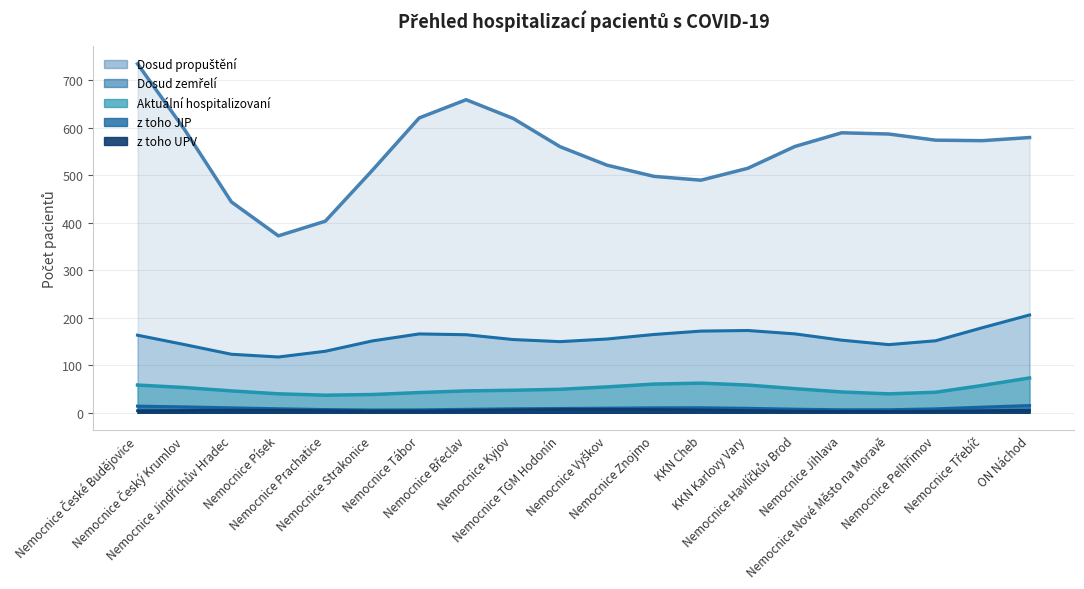

What is the difference between the maximum and minimum values in the z toho UPV series?

9